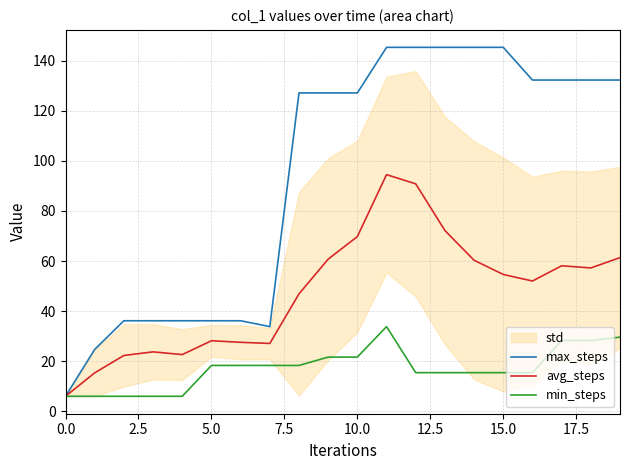

How many lines are shown in the chart?

3